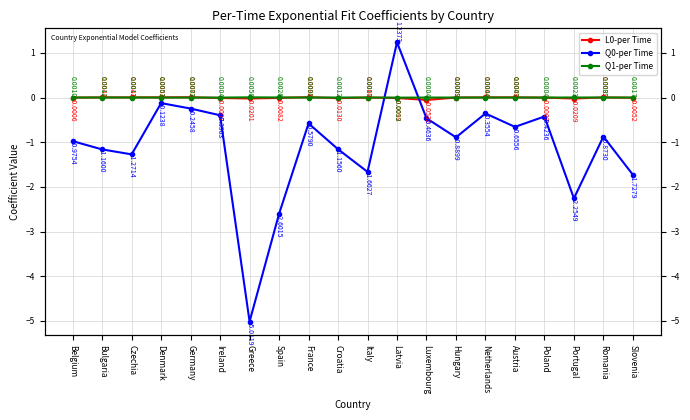

How many distinct data groups are displayed?

3